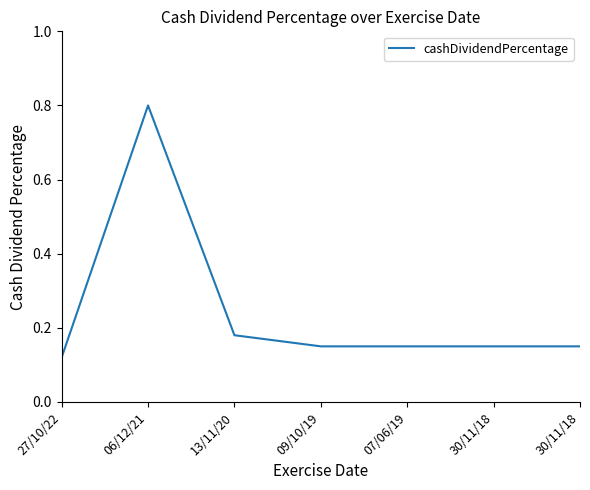

How many lines are shown in the chart?

1